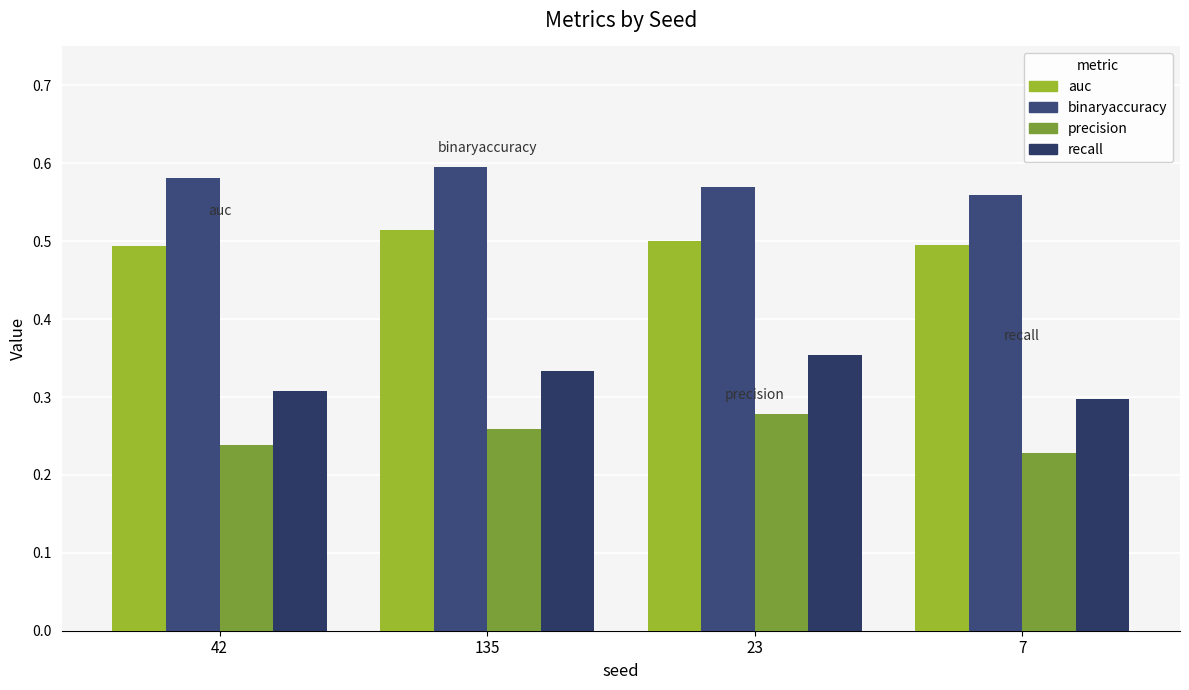

What is the minimum value shown in the chart?

0.2